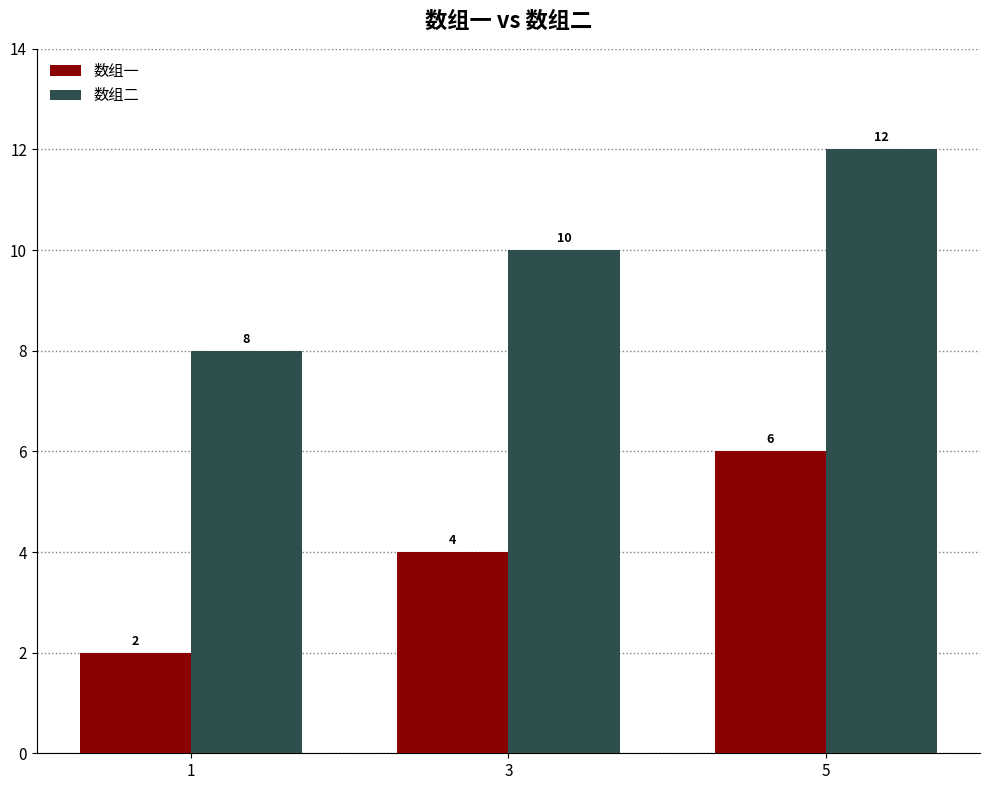

What are all the series names shown in the legend?

数组一, 数组二